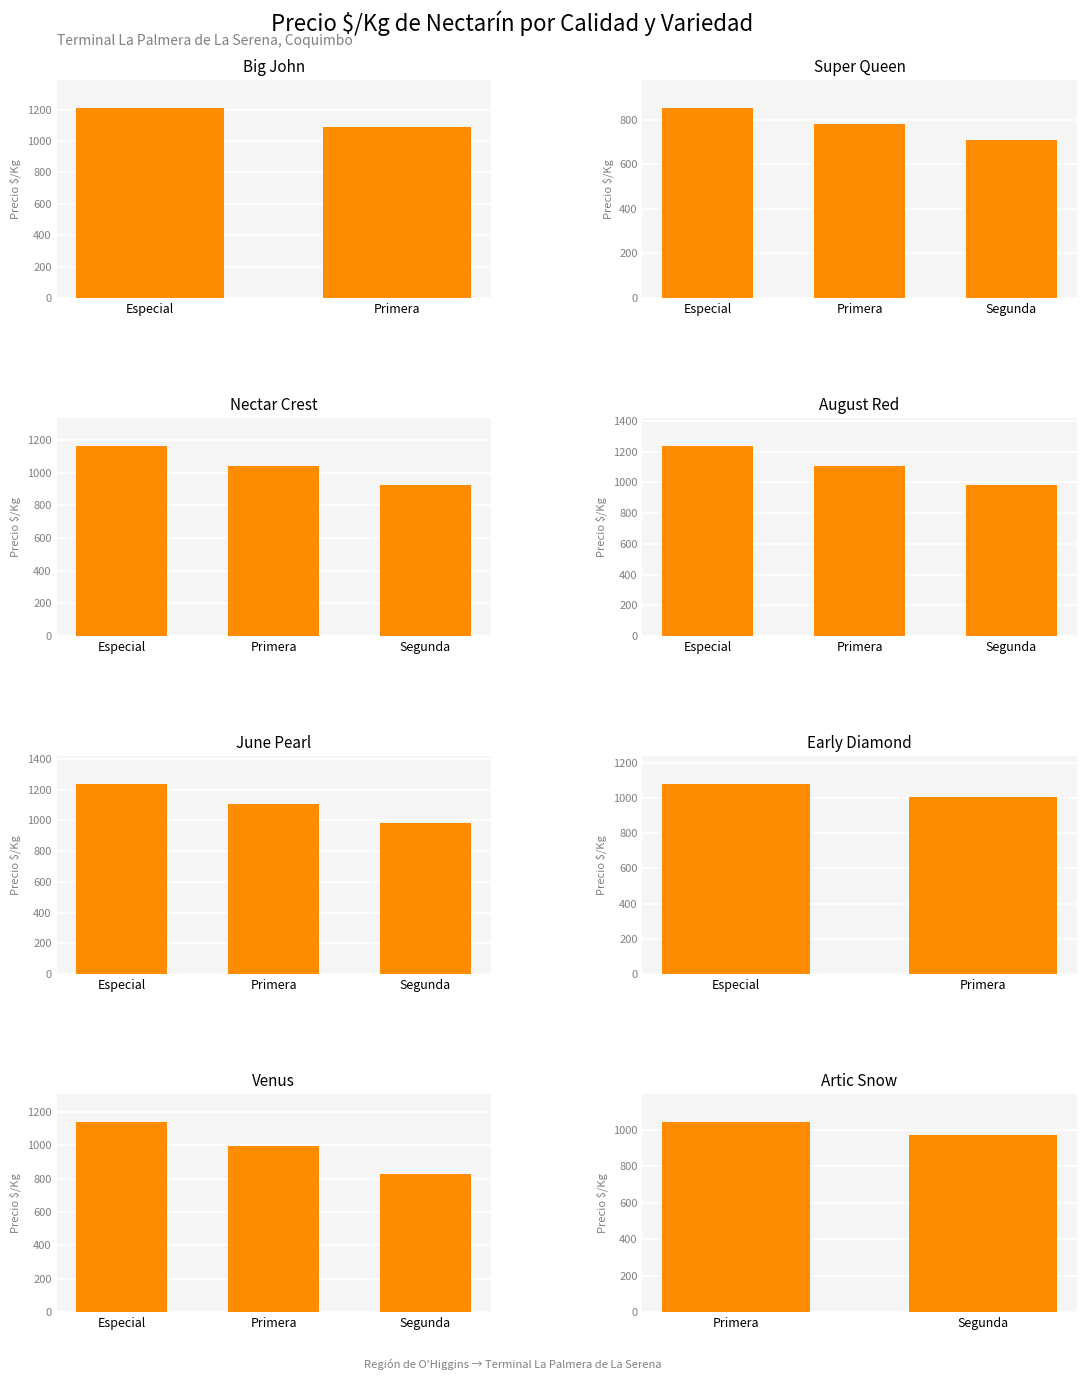

What is the maximum value shown in the chart?

1234